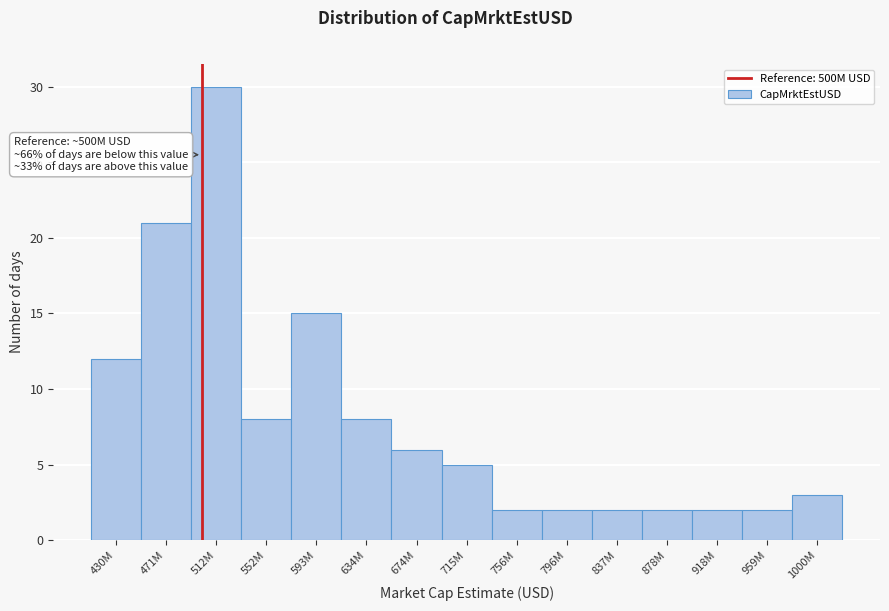

Reading left to right, list all the values displayed in this chart.

12	21	30	8	15	8	6	5	2	2	2	2	2	2	3